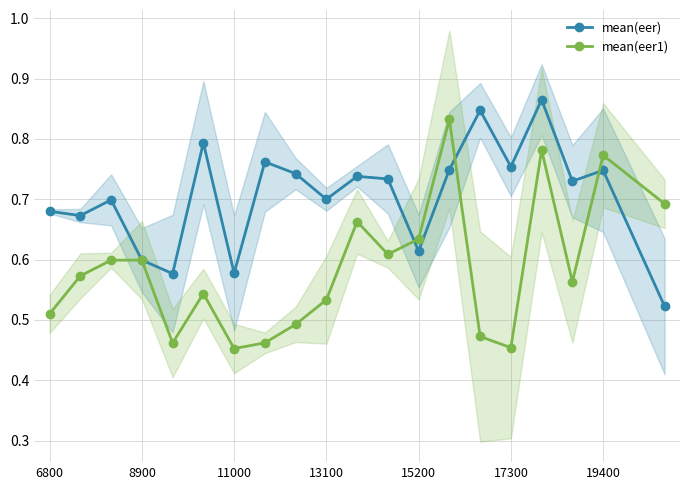

How many interior local peaks does the mean(eer1) series have?

6